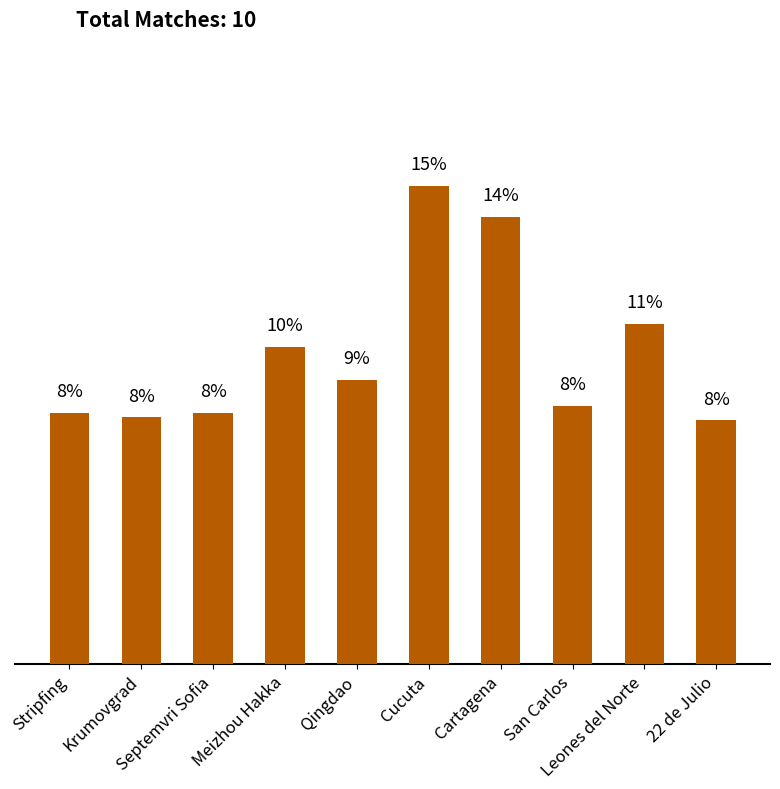

What is the change in value from Meizhou Hakka to Leones del Norte?

+0.7